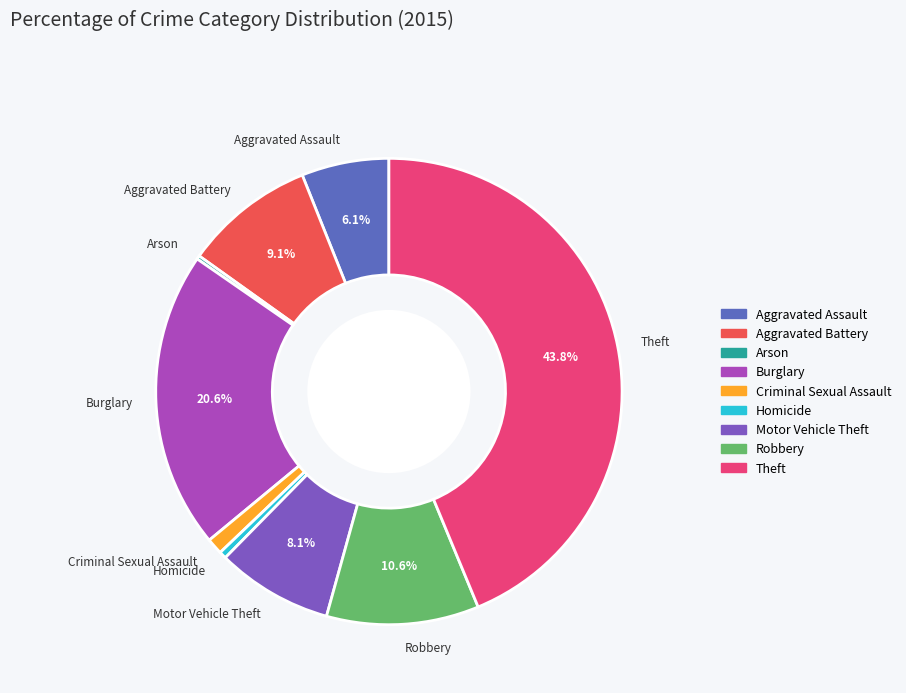

To the nearest percent, what is the difference between the Criminal Sexual Assault and Homicide slice percentages?

1%